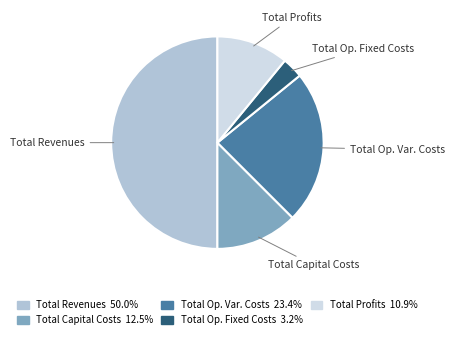

Which has a higher value, Total Profits or Total Capital Costs?

Total Capital Costs